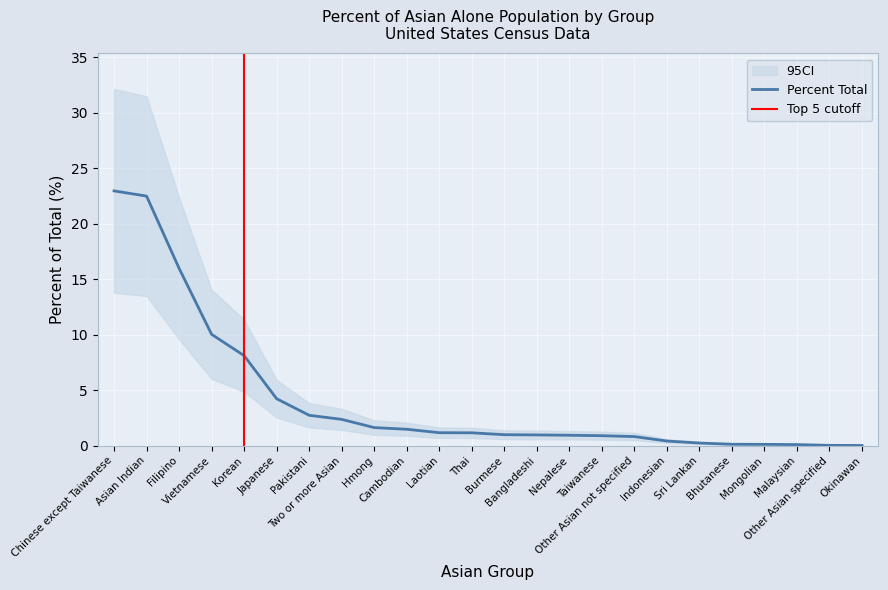

Where is the data nearest to the value 11?

Vietnamese